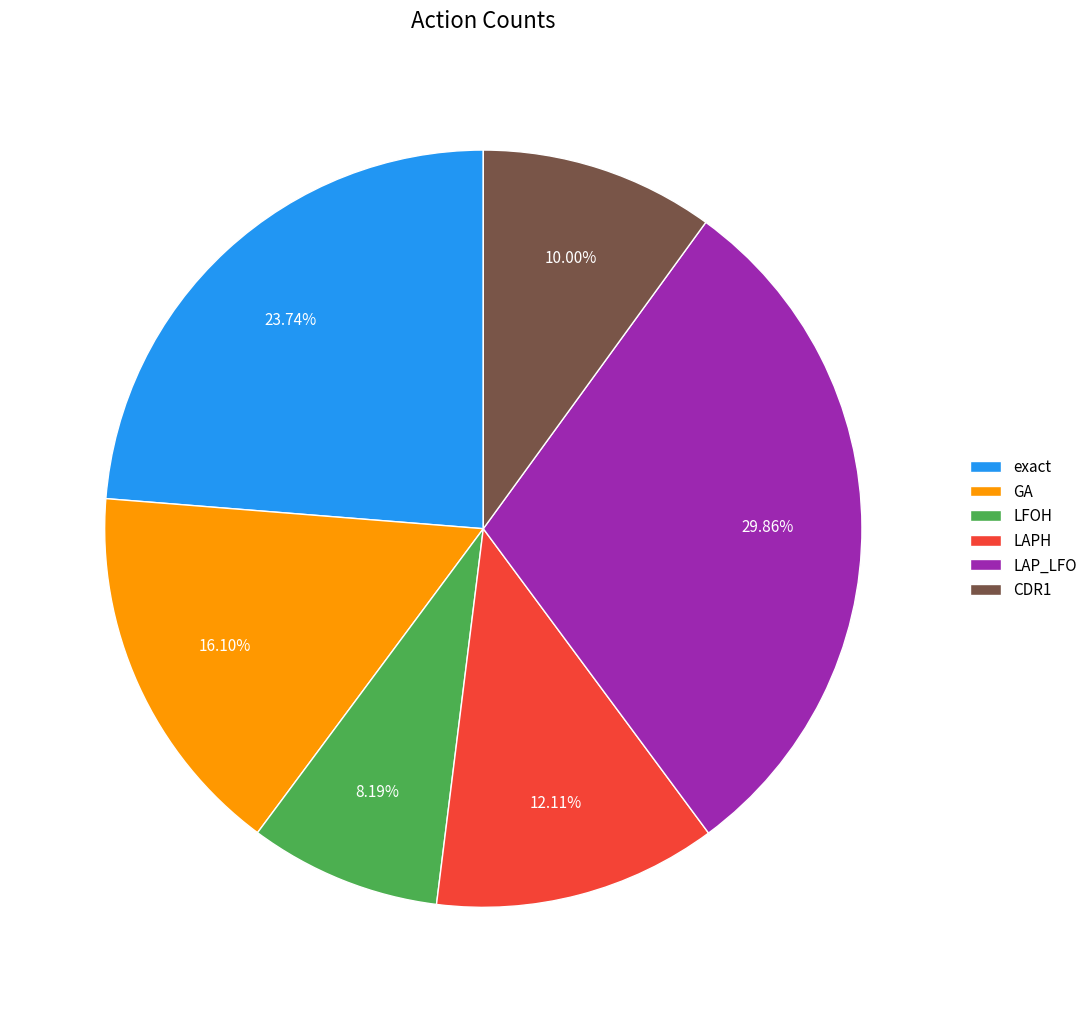

The LFOH slice represents 22% of the pie. True or false?

False